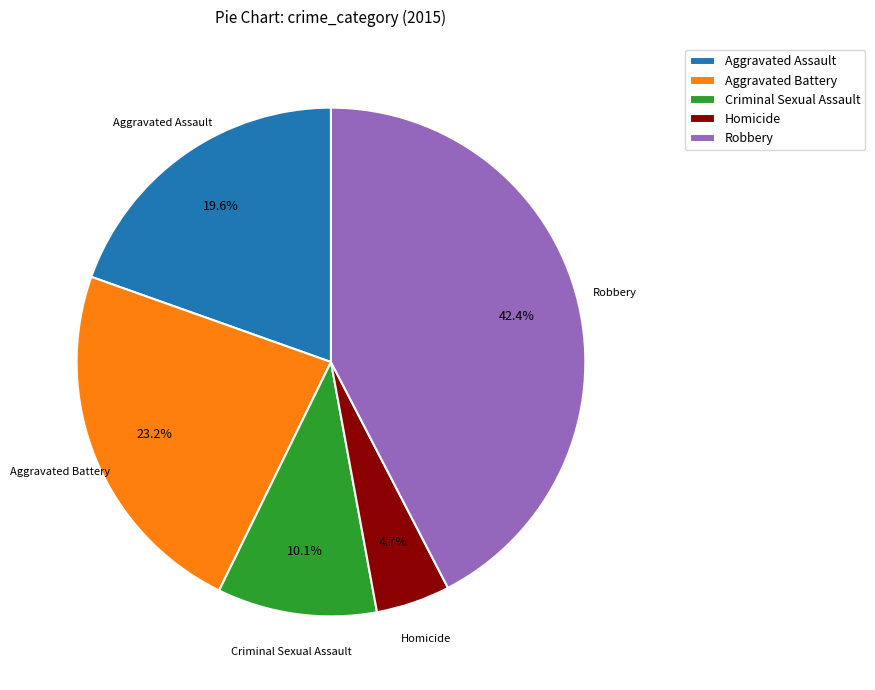

What is the smallest slice in the pie chart?

Homicide